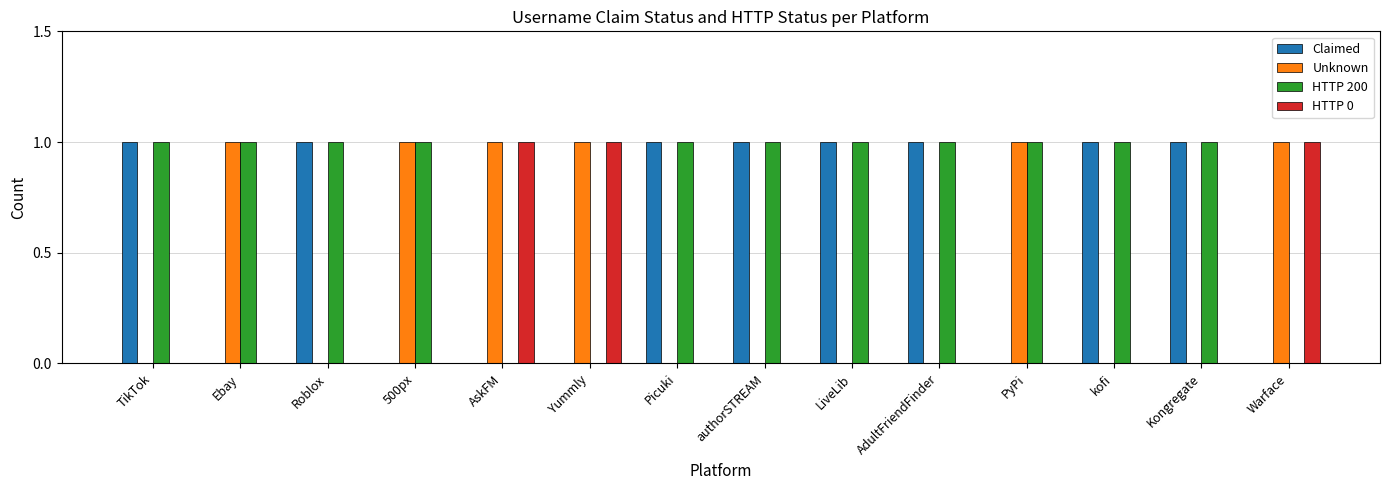

What is the sum of all HTTP 200 values?

11